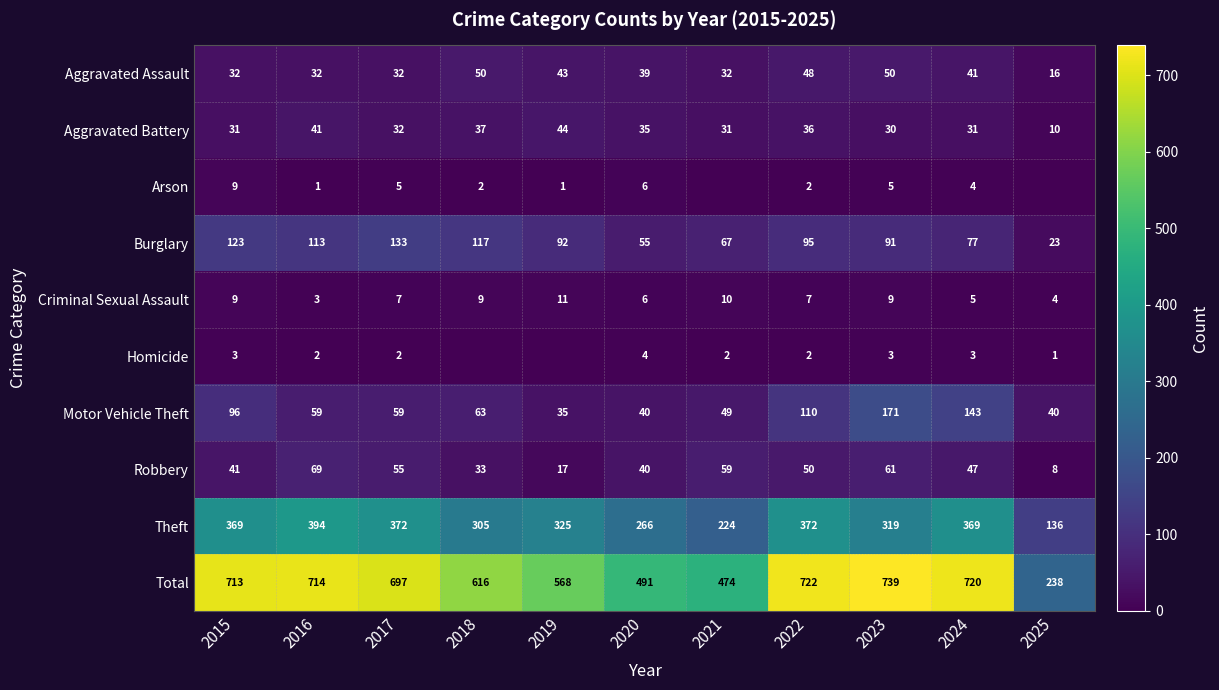

Is the value of Aggravated Assault at 2024 greater than the value of Robbery at 2016?

No